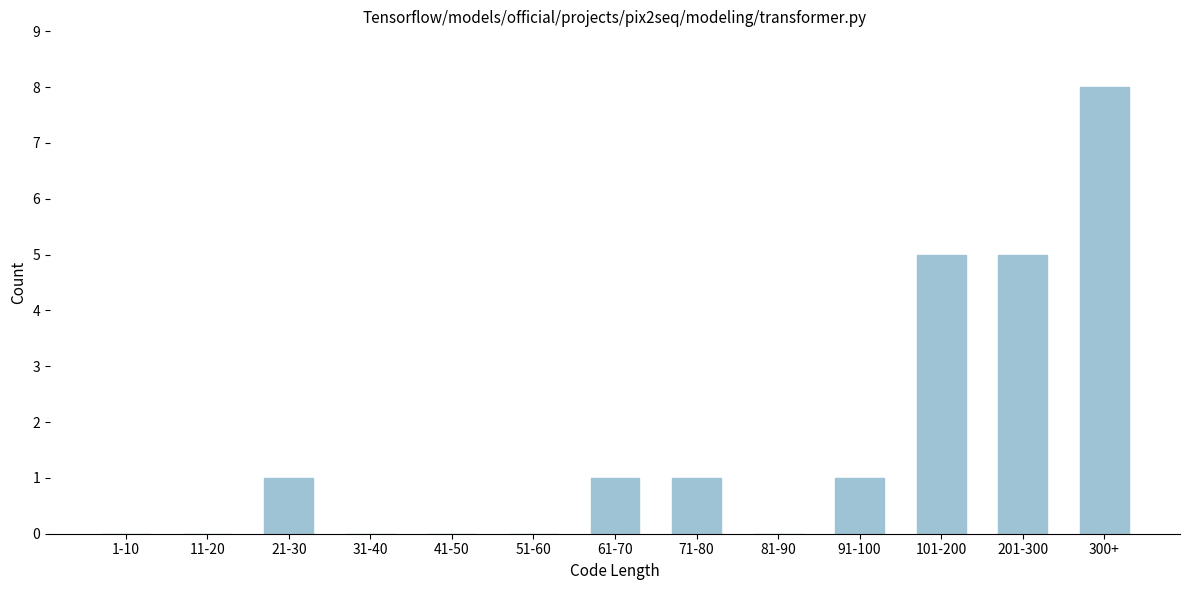

Reading left to right, transcribe all the data shown in this chart.

1-10=0	11-20=0	21-30=1	31-40=0	41-50=0	51-60=0	61-70=1	71-80=1	81-90=0	91-100=1	101-200=5	201-300=5	300+=8